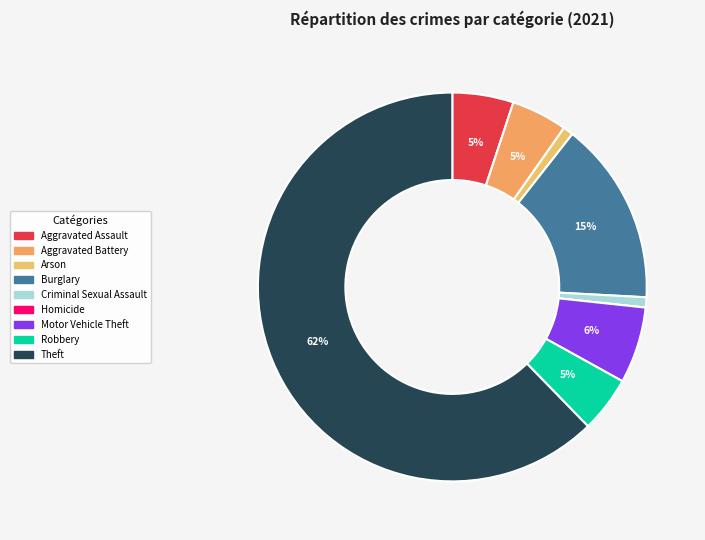

Does Criminal Sexual Assault account for over 50% of the chart?

No